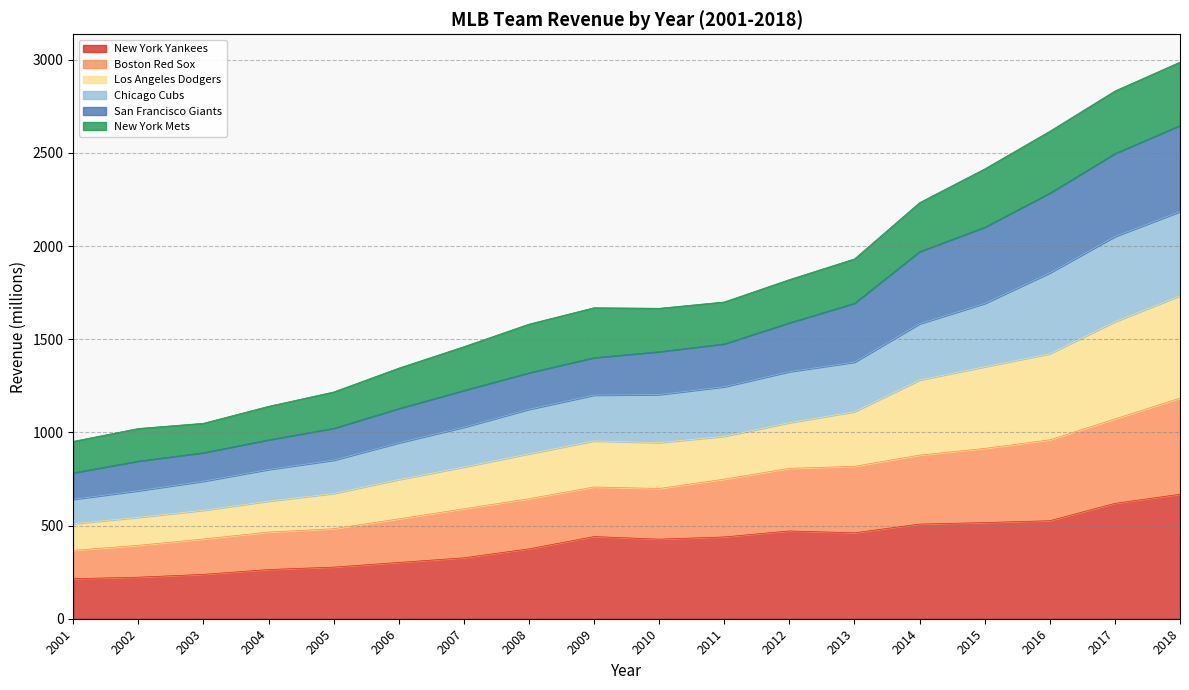

List the labels in order of New York Yankees value, largest first.

2018, 2017, 2016, 2015, 2014, 2012, 2013, 2009, 2011, 2010, 2008, 2007, 2006, 2005, 2004, 2003, 2002, 2001